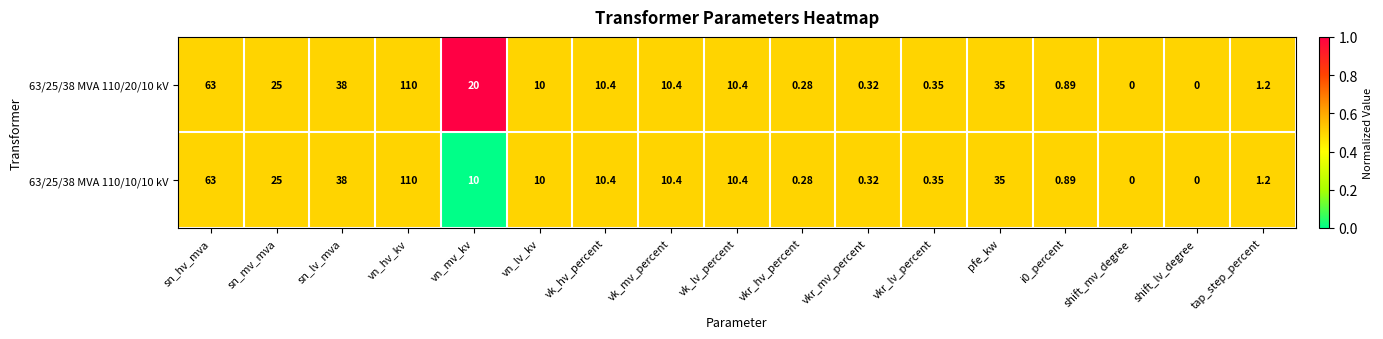

Which label corresponds to the largest value in the chart?

vn_hv_kv